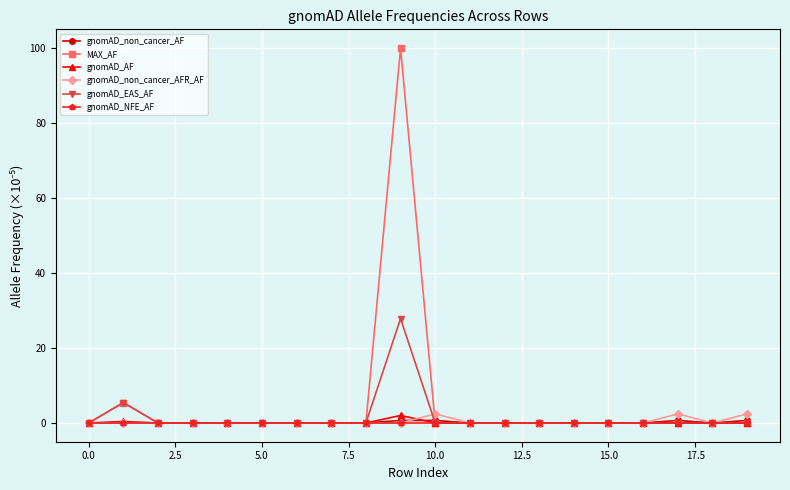

What is the maximum value shown in the chart?

100.0